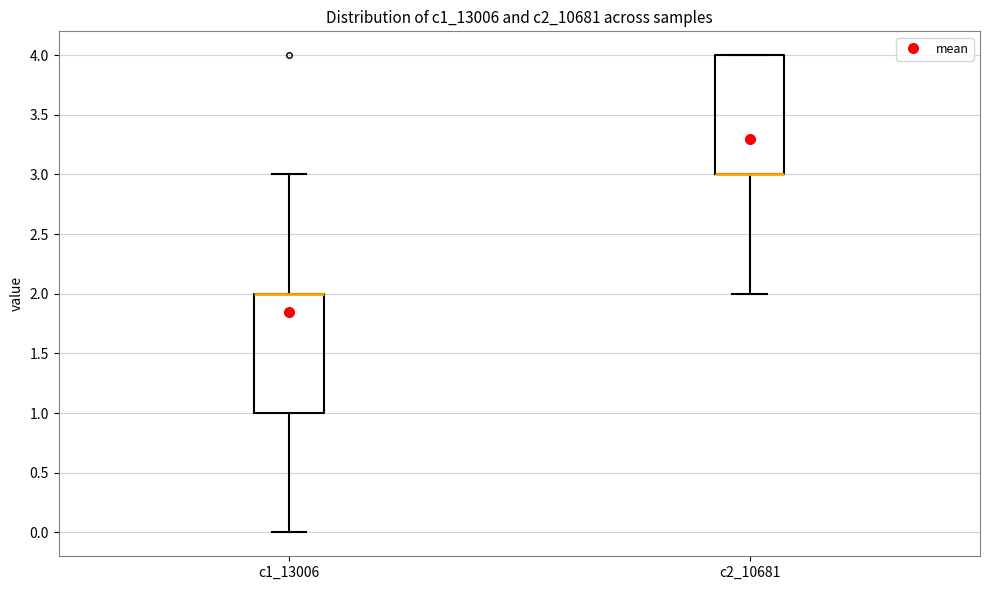

Reading left to right, read every box against the y-axis: the position of its median line, the range the box covers, and the ends of its whiskers. The values are not printed on the chart, so give them approximately, as read against the axis.

c1_13006: median 2 (drawn on the box's upper edge), box 1 to 2, whiskers 0 to 3
c2_10681: median 3 (drawn on the box's lower edge), box 3 to 4, whiskers 2 to 4